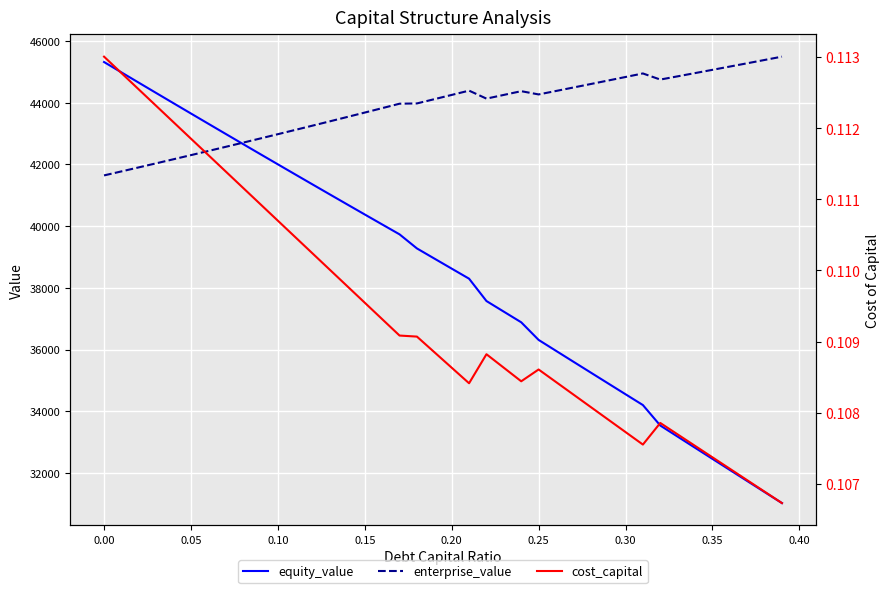

The enterprise_value series shows 43120.3 at 11. True or false?

True